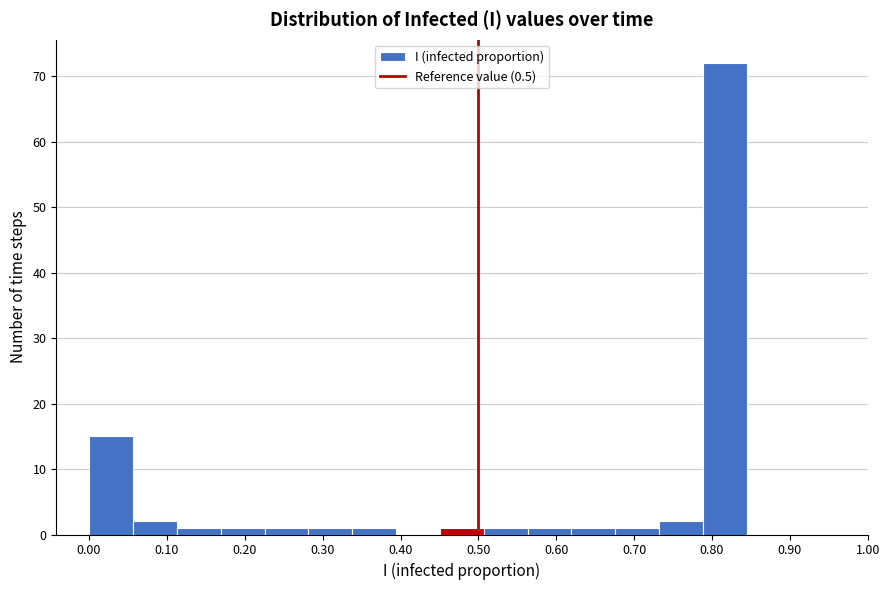

Which range on the x-axis has the tallest bar?

0.79 to 0.84